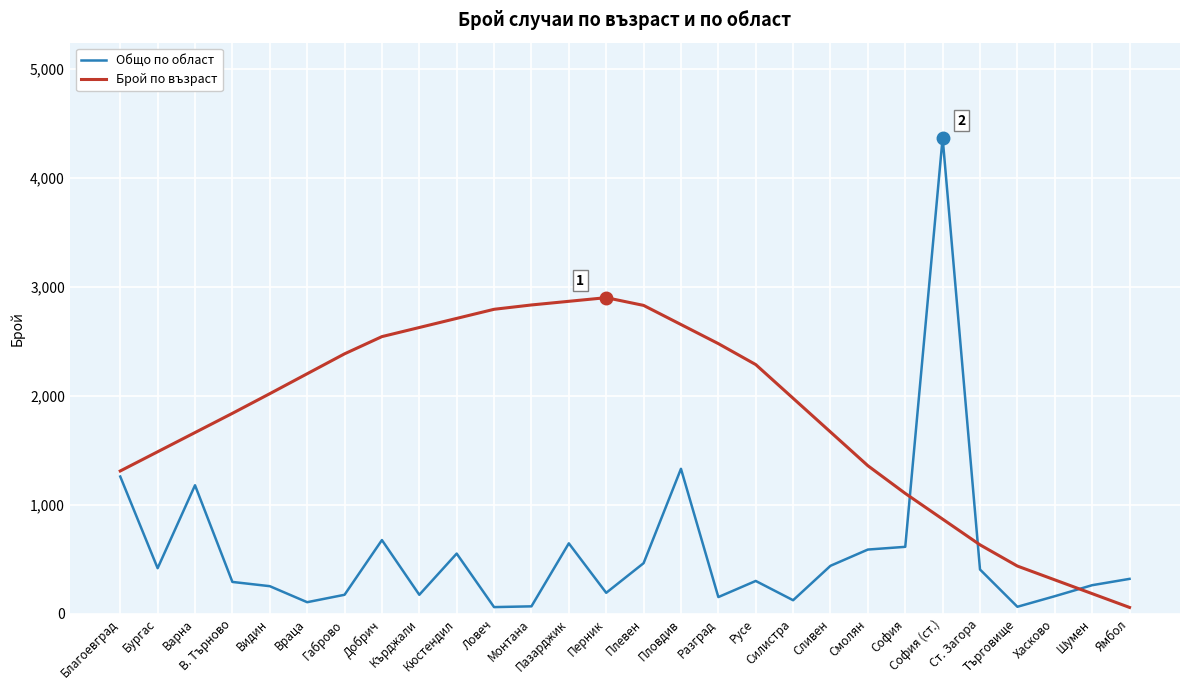

Which series has the largest total across all categories?

Брой по възраст